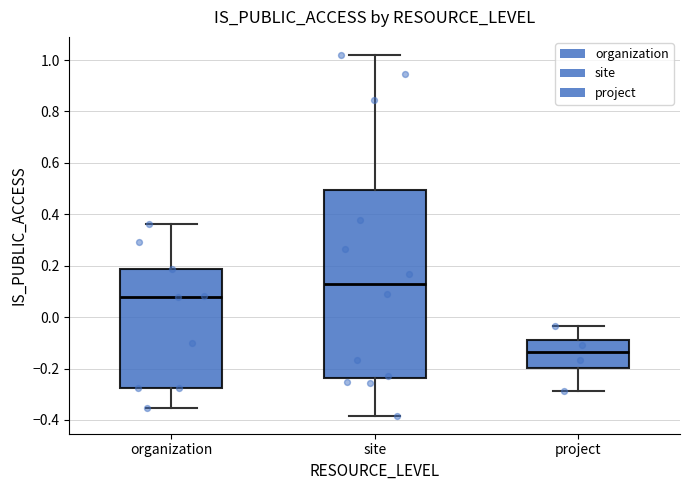

Reading left to right, read every box against the y-axis: the position of its median line, the range the box covers, and the ends of its whiskers. The values are not printed on the chart, so give them approximately, as read against the axis.

organization: median 0.08, box -0.28 to 0.18, whiskers -0.36 to 0.36
site: median 0.12, box -0.24 to 0.50, whiskers -0.38 to 1.02
project: median -0.14, box -0.20 to -0.08, whiskers -0.28 to -0.04